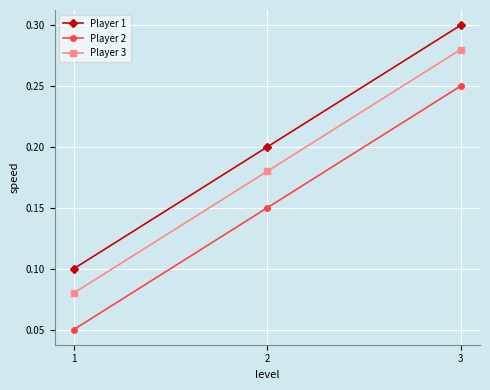

Which category has the highest value in the Player 1 series?

3